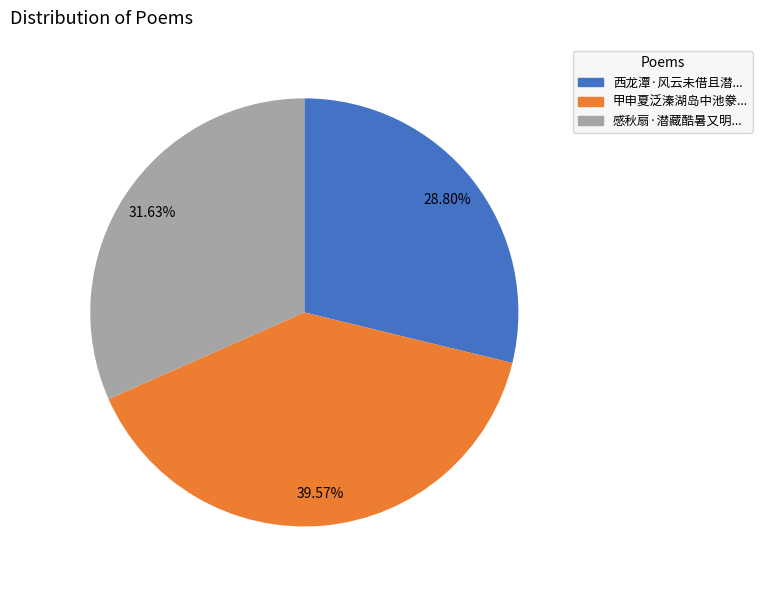

To the nearest percent, what is the difference between the largest and smallest slice percentages?

11%